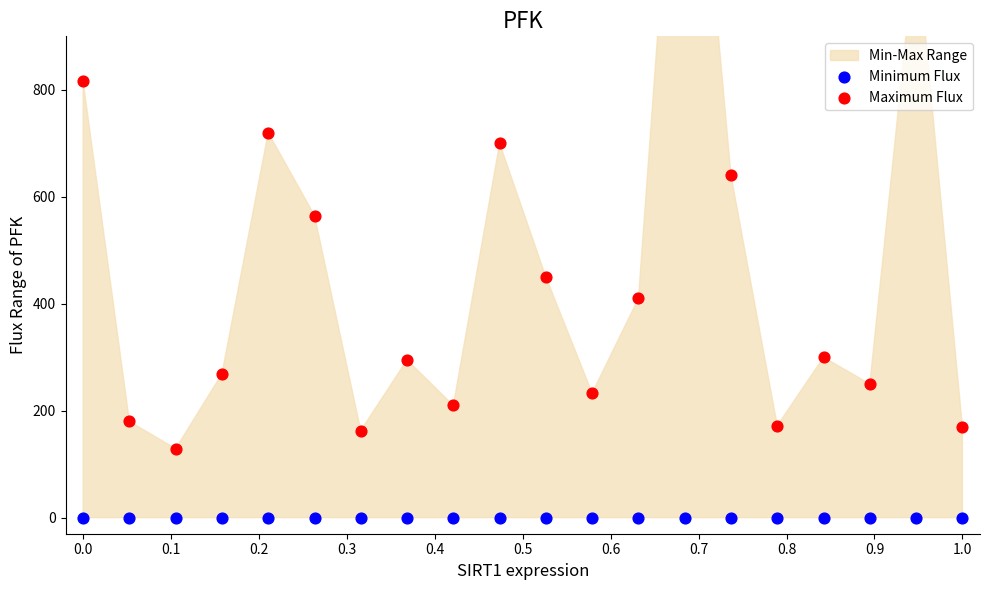

Which series contains the highest Y value?

Maximum Flux